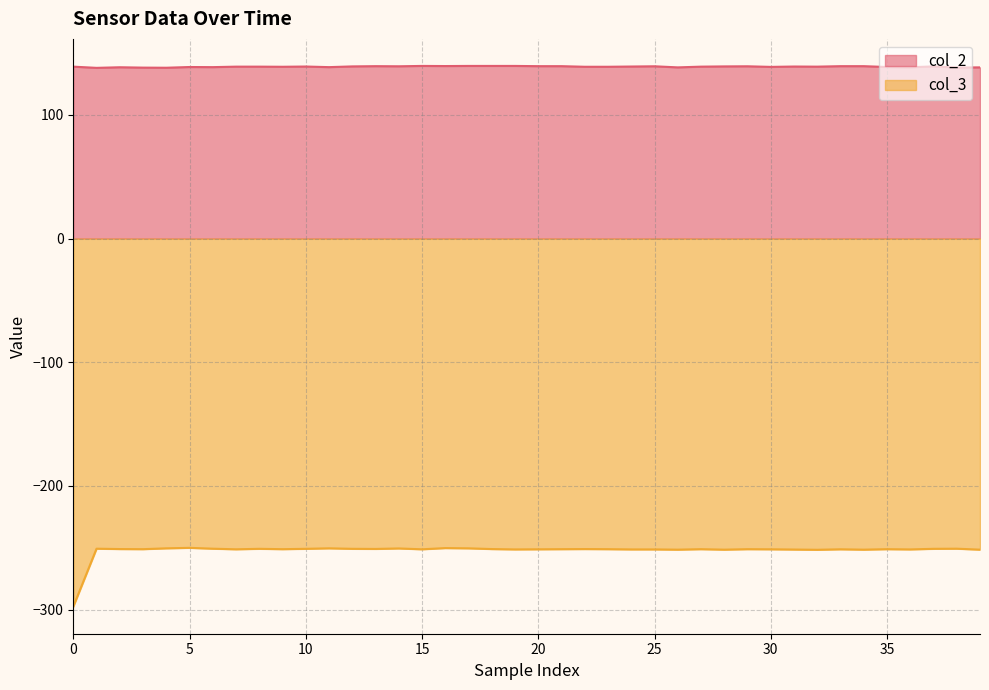

What is the difference between the col_3 values at 5 and 24?

0.6